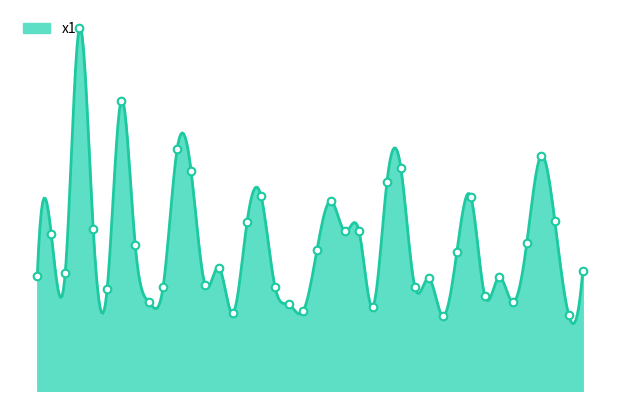

Which has a higher value, 29 or 24?

24